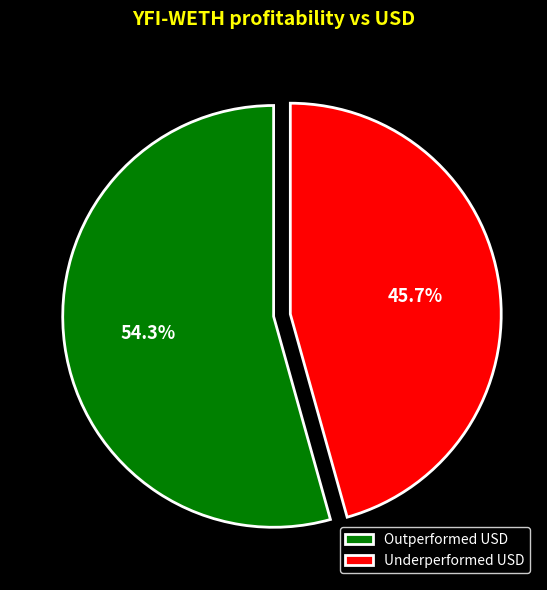

Rank the categories by value from highest to lowest.

Outperformed USD, Underperformed USD